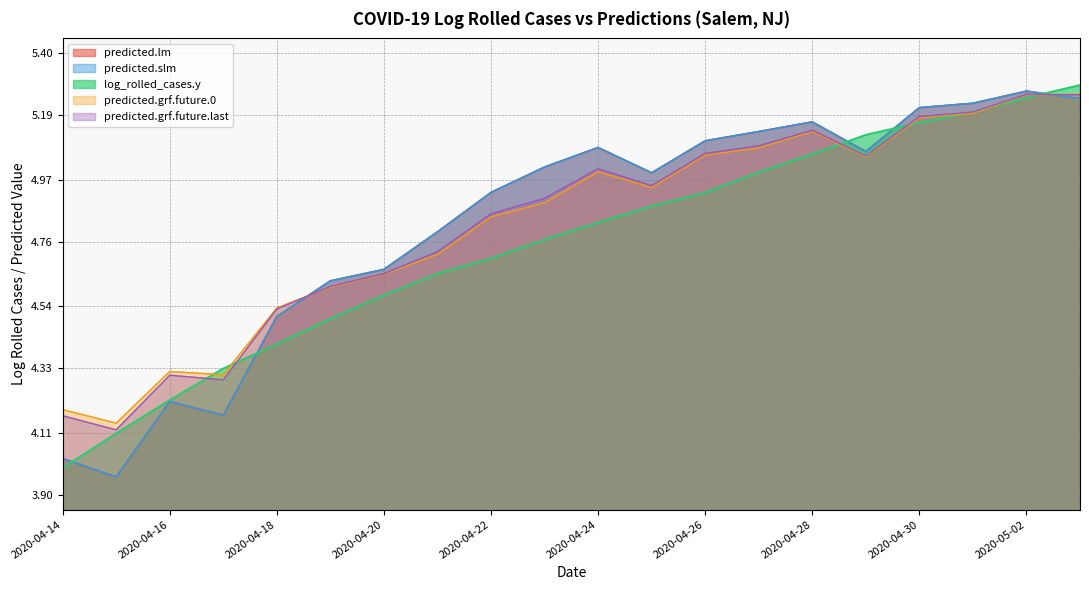

What is the spread (max minus min) of values at 2020-04-19?

0.1